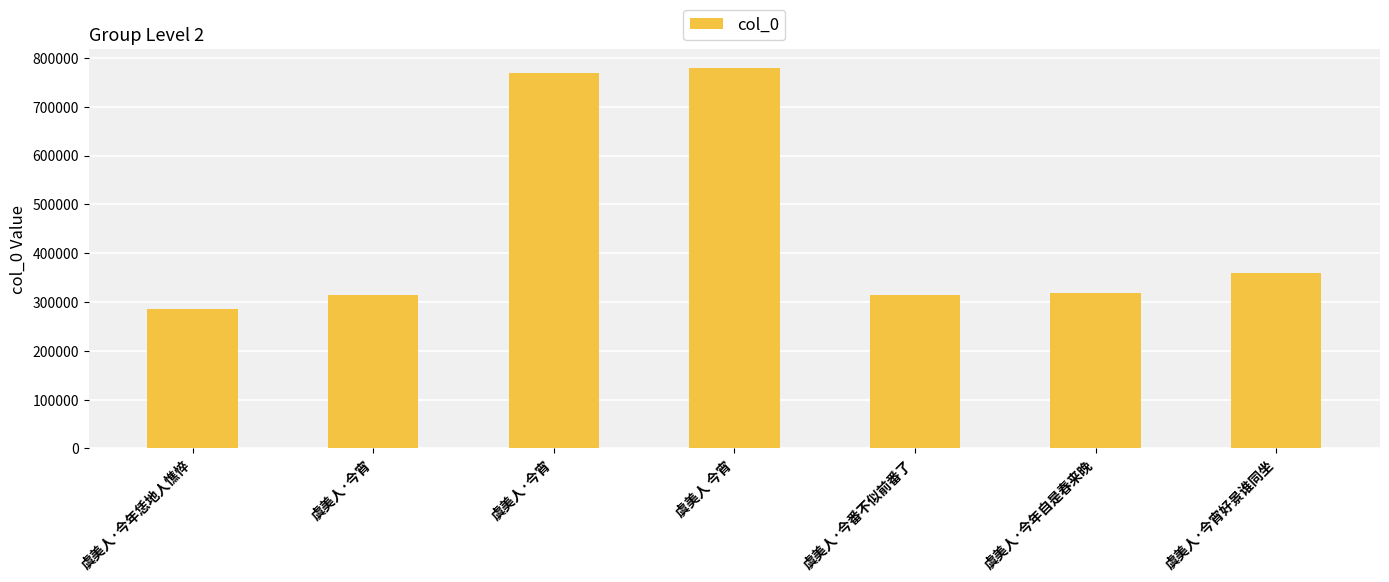

List the labels in order of value, smallest first.

虞美人·今年恁地人憔悴, 虞美人·今宵, 虞美人·今番不似前番了, 虞美人·今年自是春来晚, 虞美人·今宵好景谁同坐, 虞美人·今宵, 虞美人 今宵